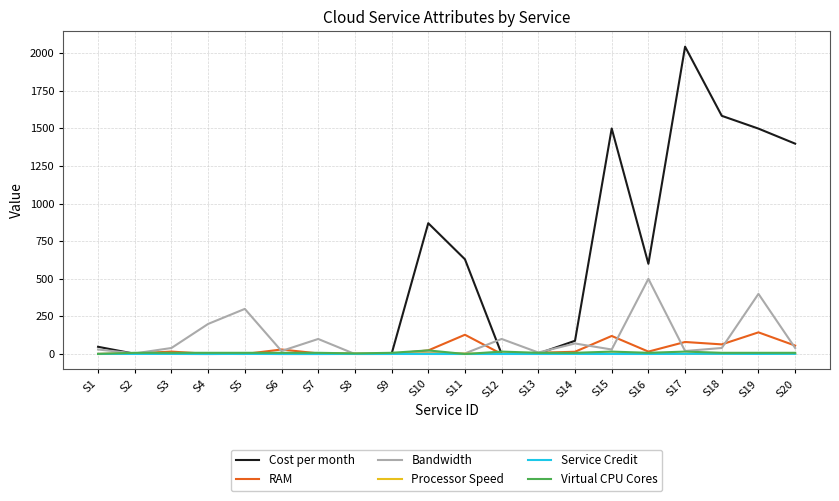

Where is Cost per month nearest to the value 1022?

S10